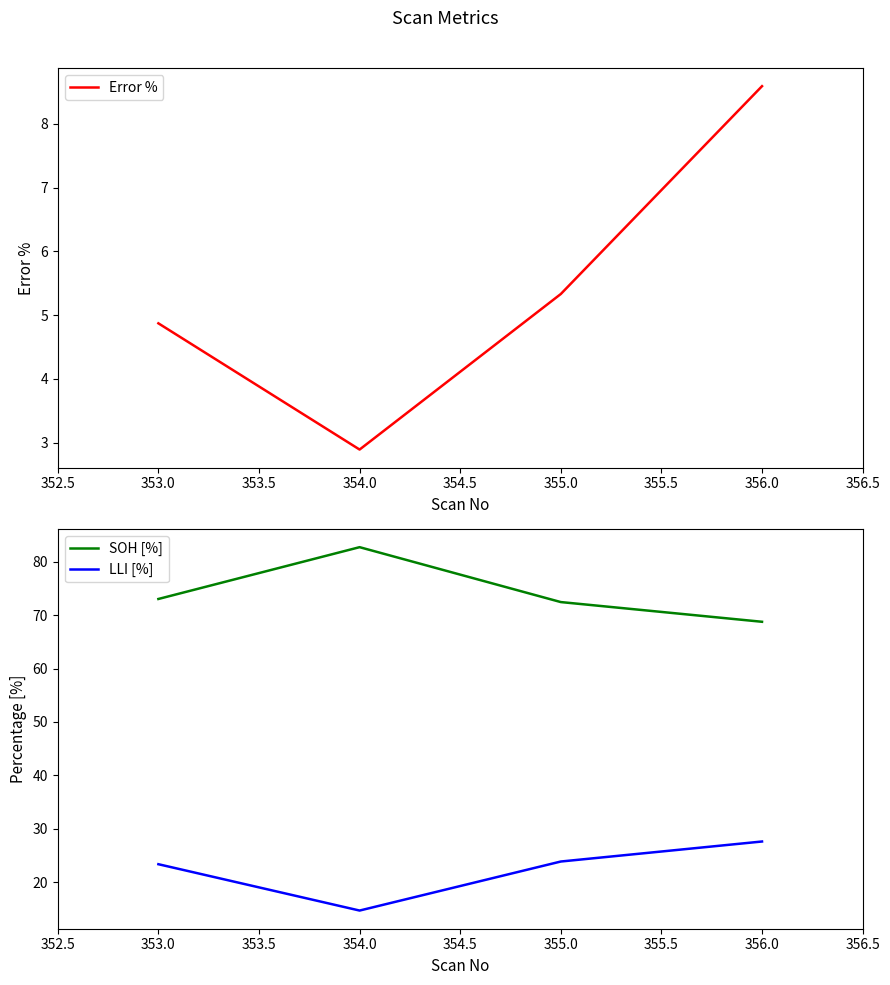

The value of SOH [%] at 353.0 is 73.0. True or false?

True